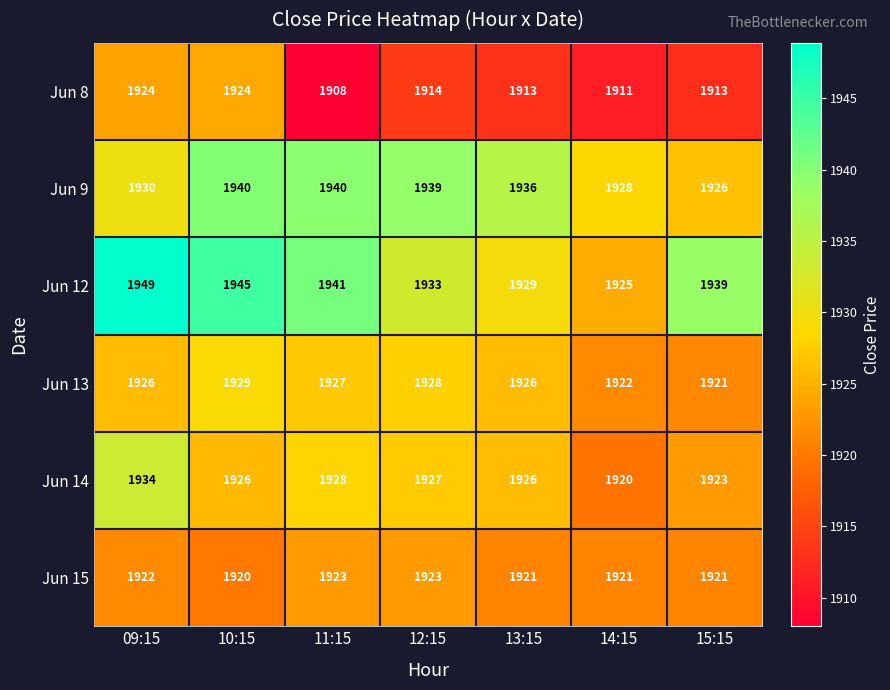

Which category has the lowest value in the Jun 9 series?

15:15